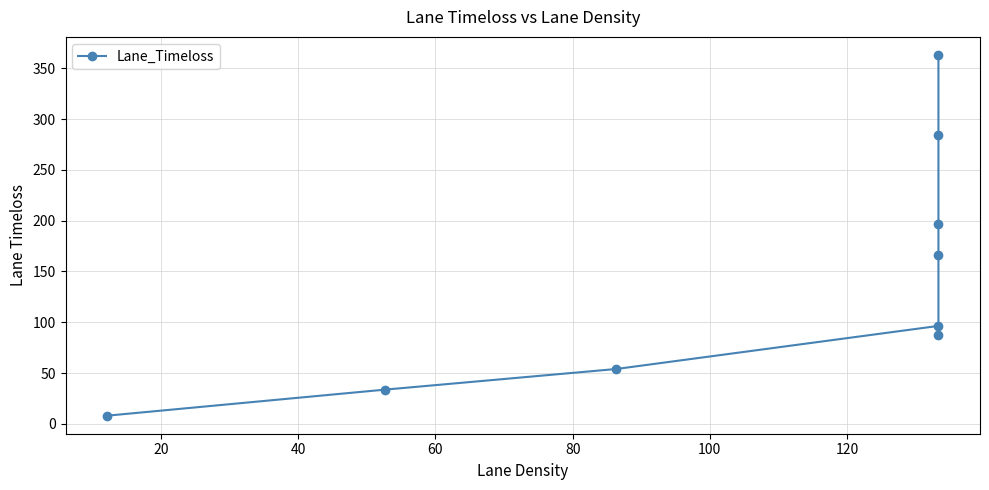

Reading left to right, transcribe all the data shown in this chart.

8.0	33.6	54.0	96.4	87.5	166.3	196.4	284.5	363.2